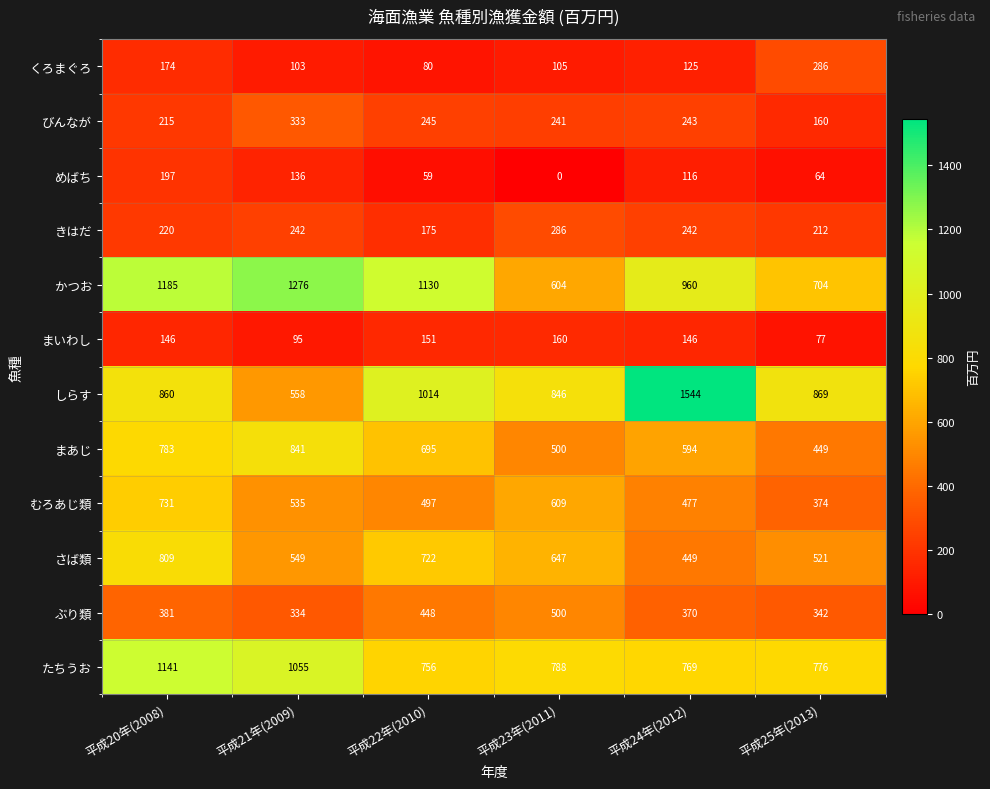

The くろまぐろ series shows 174 at 平成20年(2008). True or false?

True